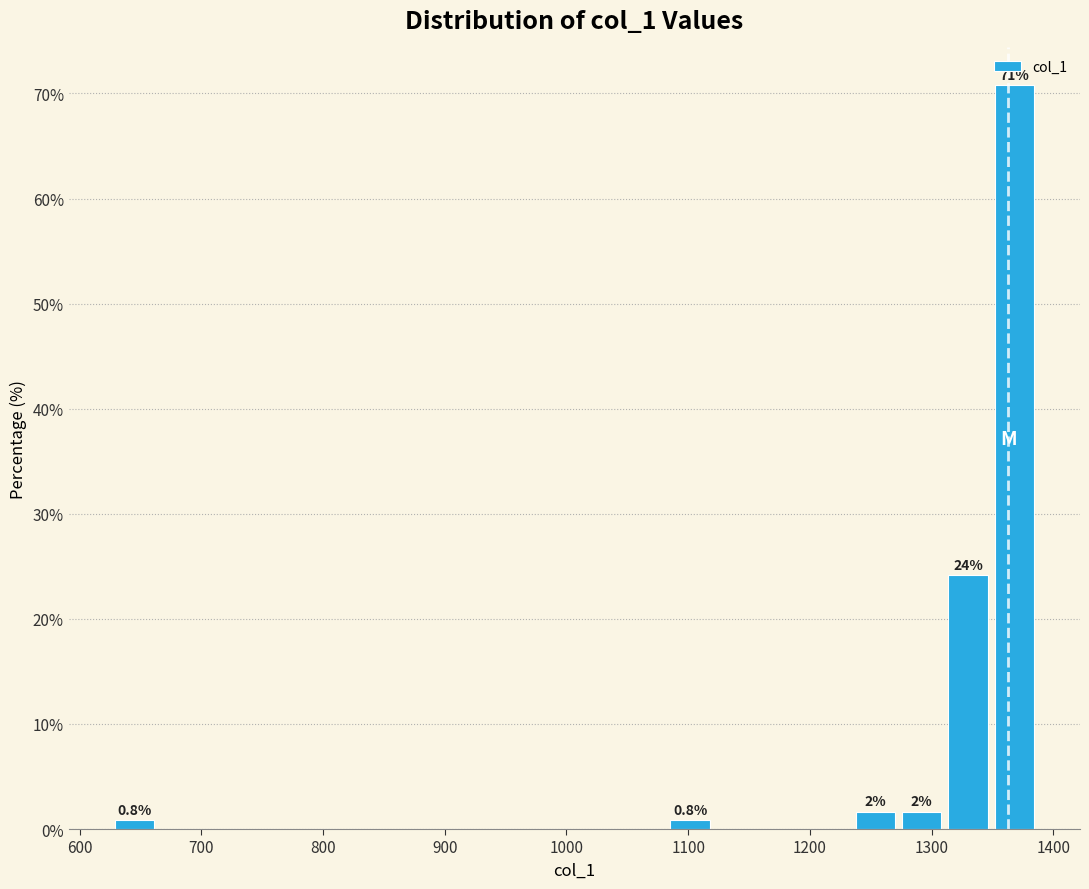

Around what value on the x-axis is the tallest bar? Give the approximate position of its centre, as read against the axis.

1370